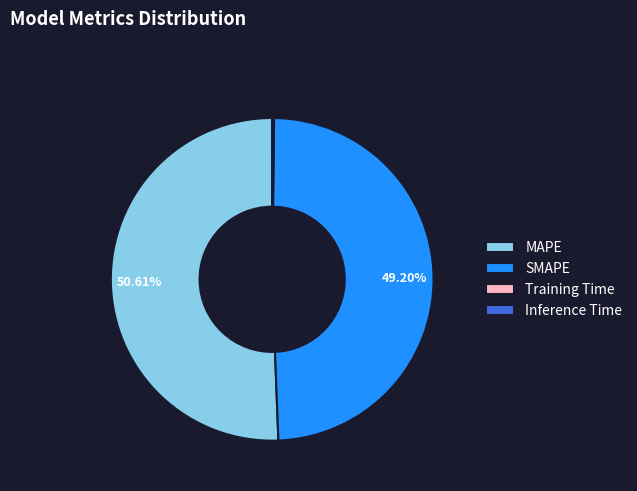

What is the ratio of the value at MAPE to the value at SMAPE?

1.0